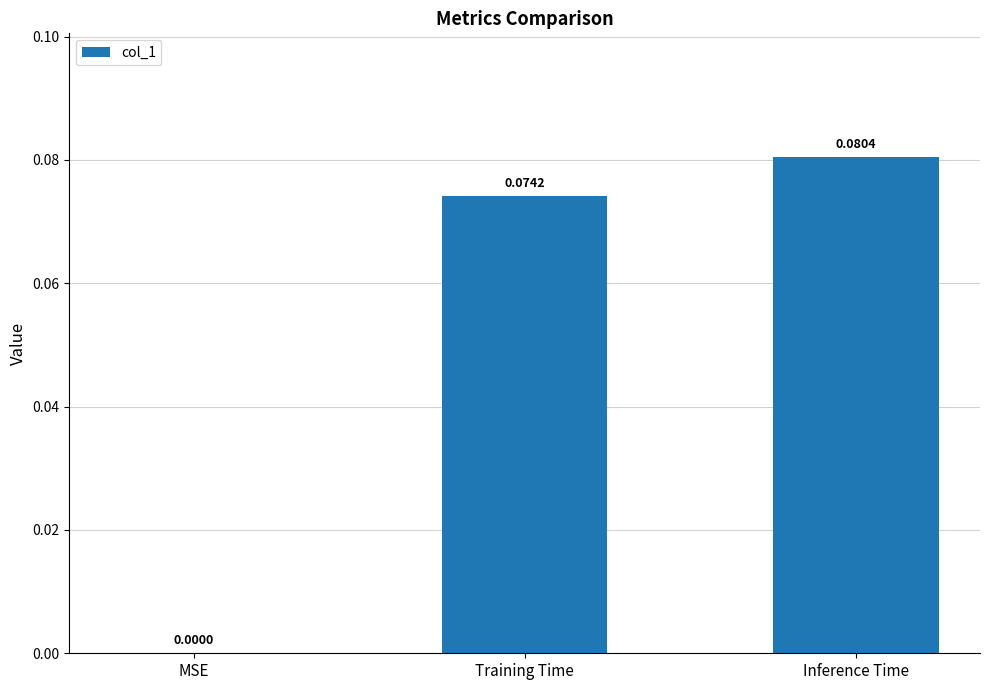

Count the values in the range 0 to 1.

3